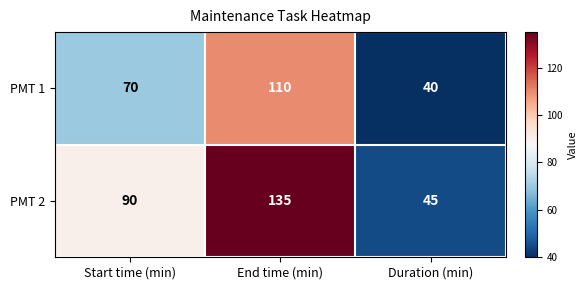

Which series has the widest spread of values?

PMT 2